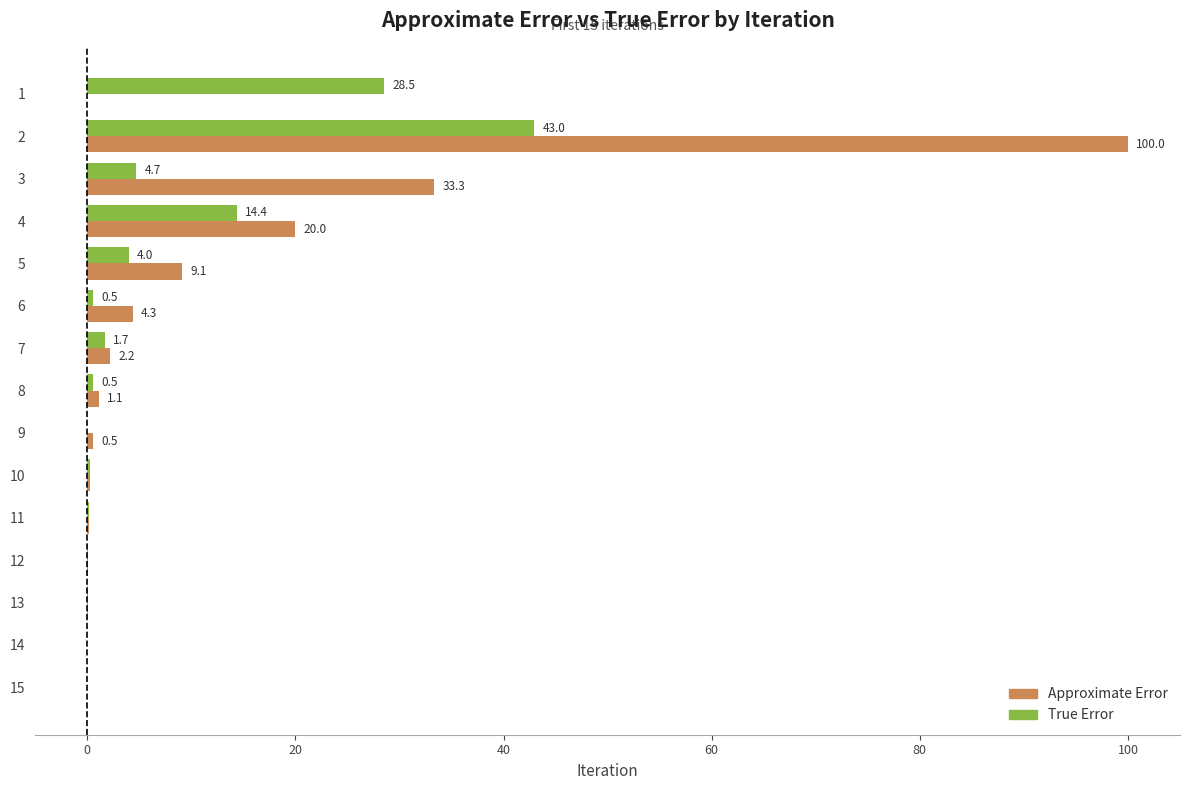

Where is True Error nearest to the value 21?

4